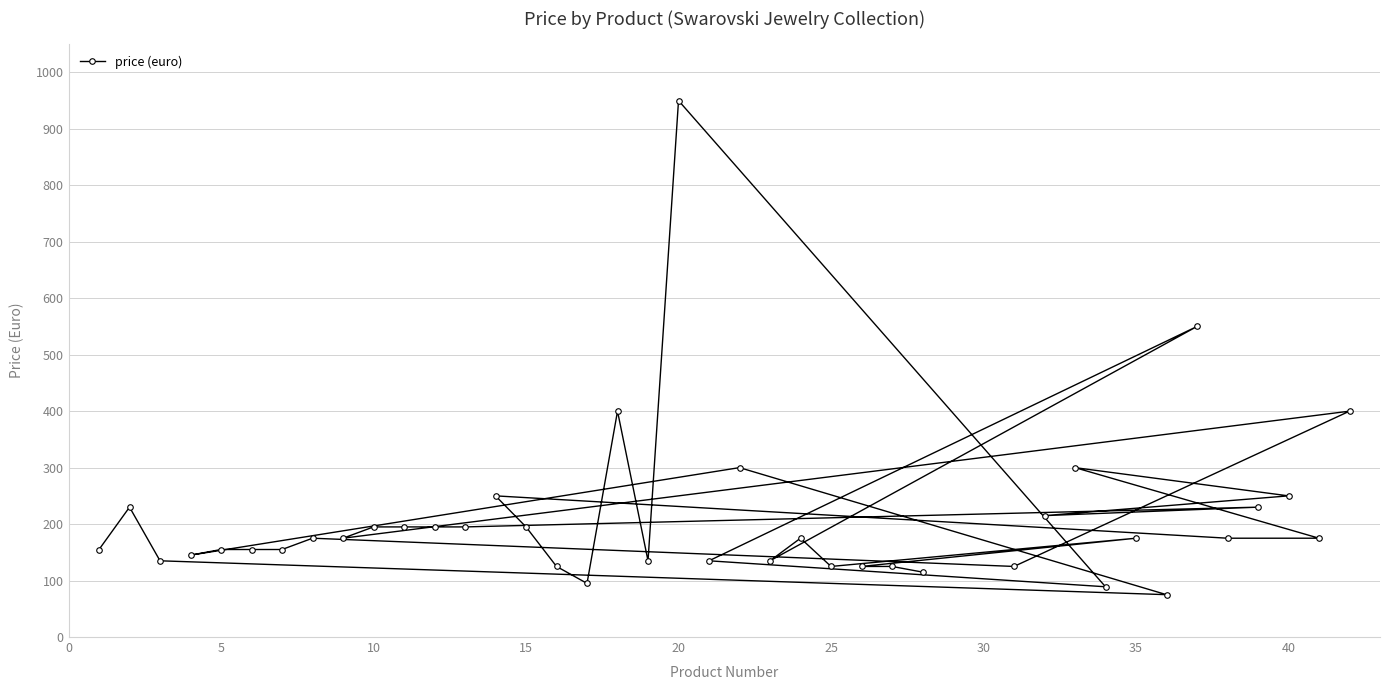

What is the value of the 7th point from the left?

155